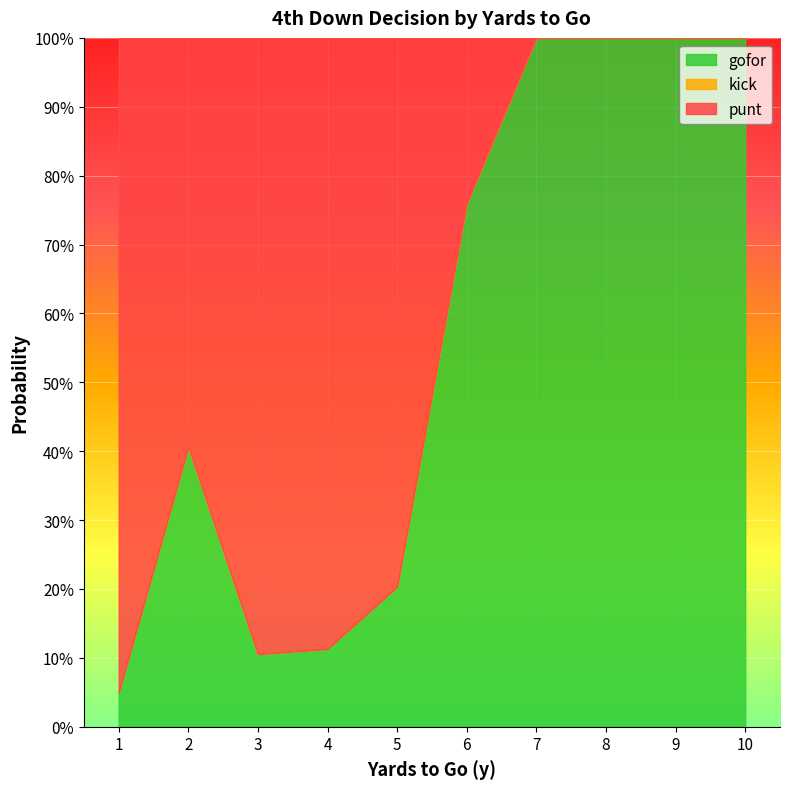

True or false: kick and punt cross at least once.

False